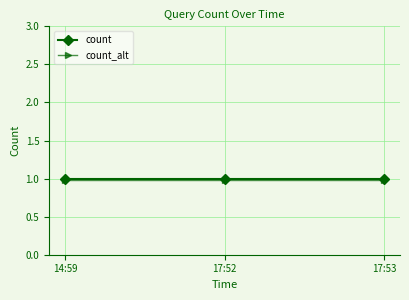

What position from the right is 17:52?

2